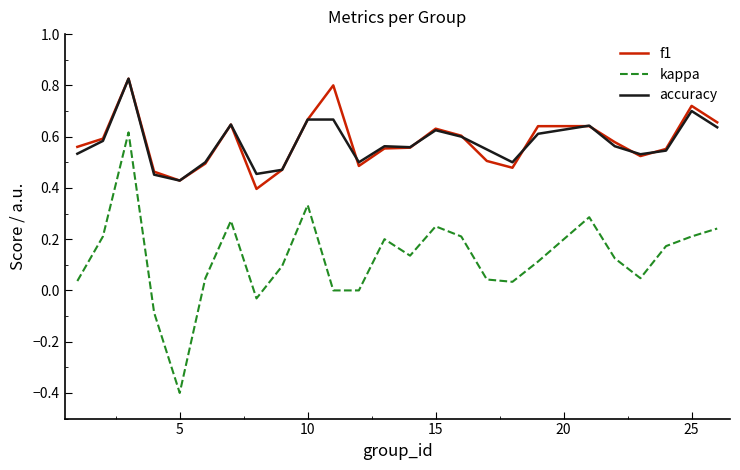

What is the smallest value displayed?

-0.4